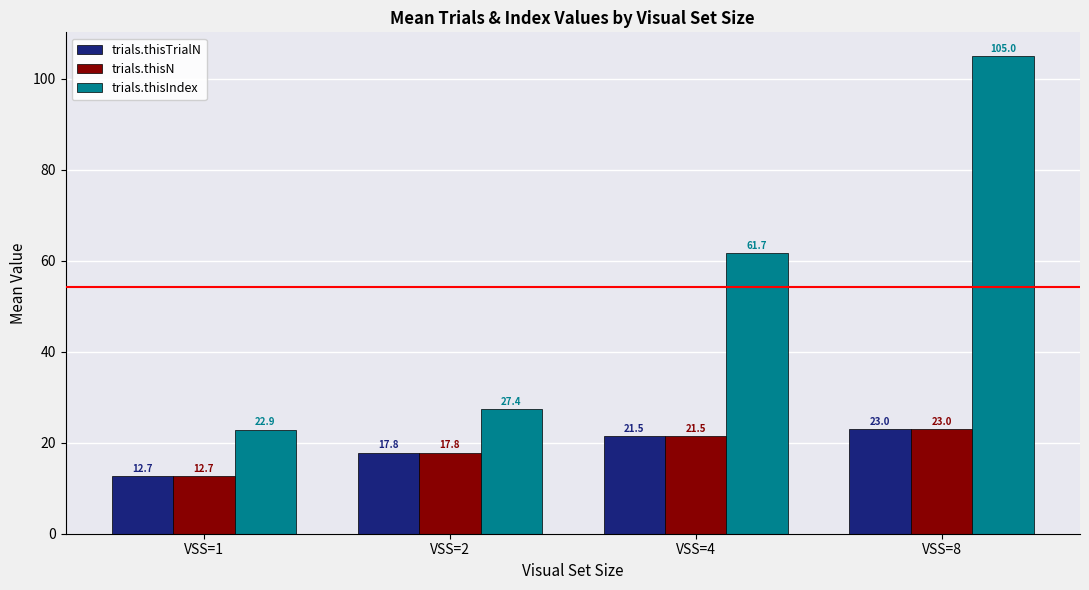

The trials.thisN series shows 23.0 at VSS=8. True or false?

True